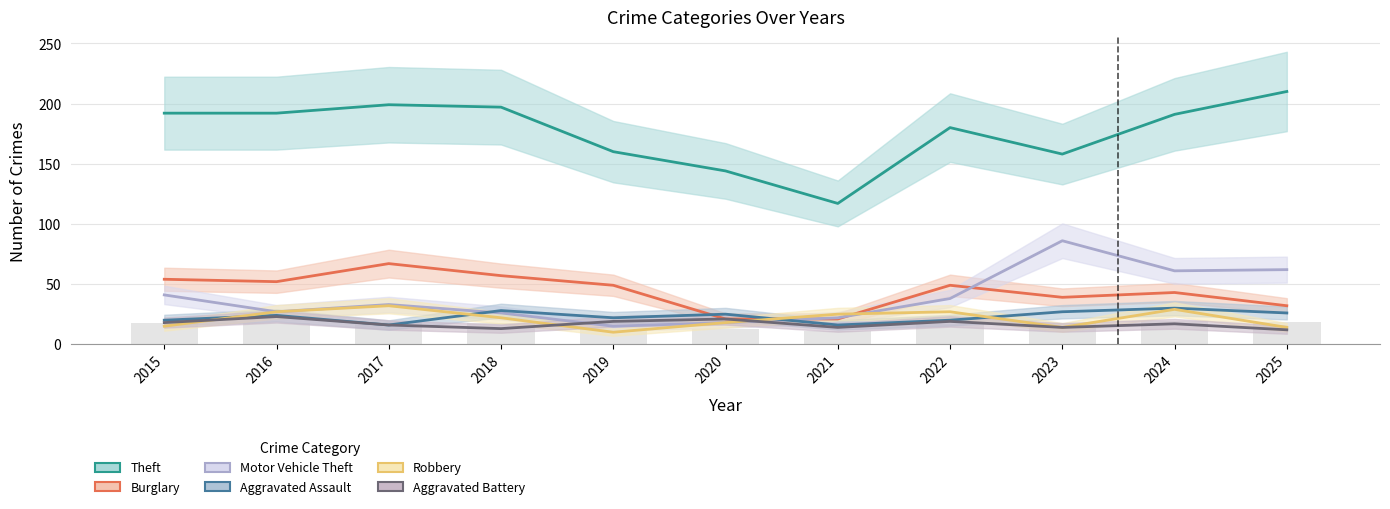

The value of Burglary at 2017 is 43. True or false?

False